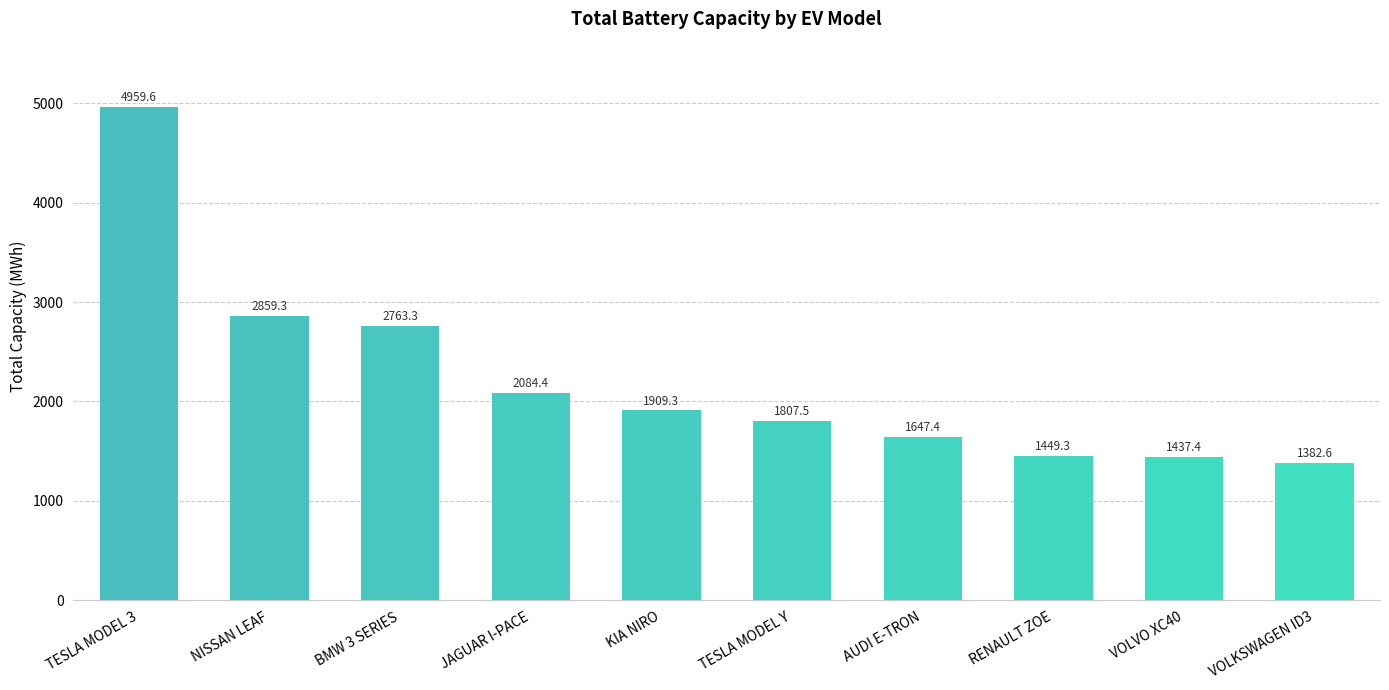

What is the change in value from TESLA MODEL 3 to NISSAN LEAF?

-2100.3